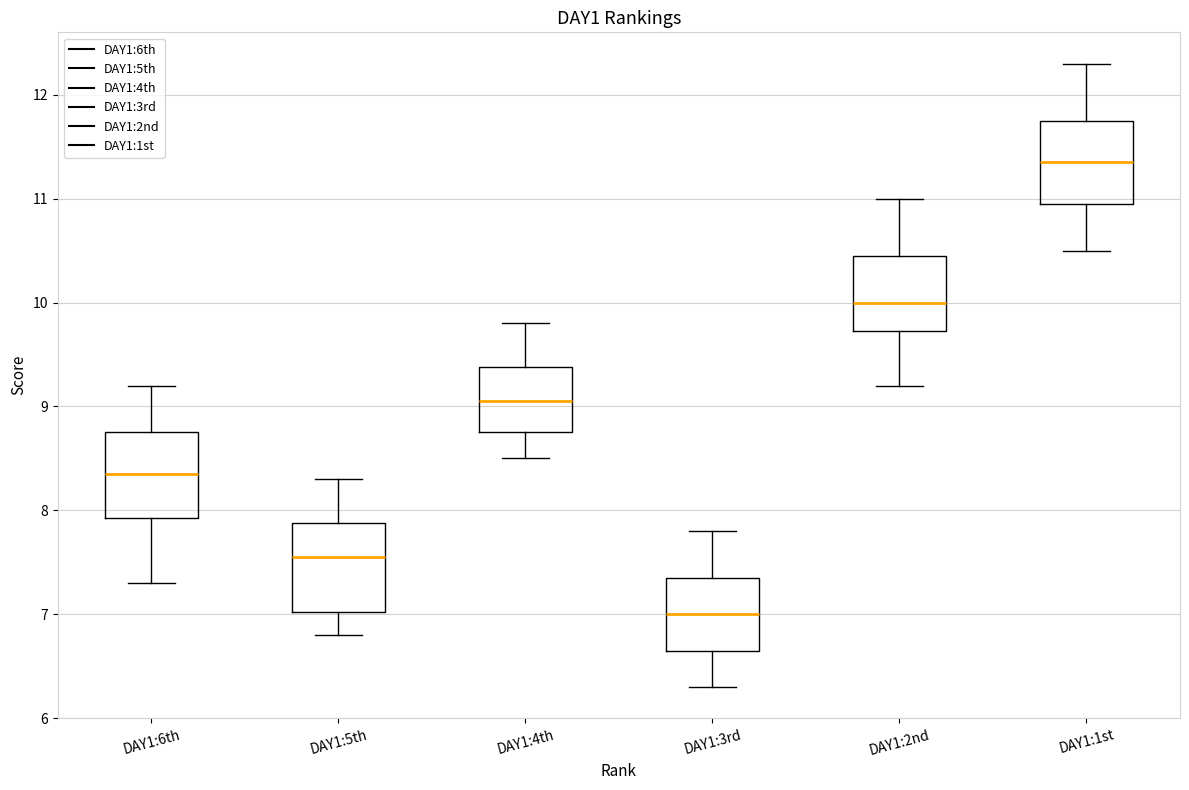

Reading left to right, read every box against the y-axis: the position of its median line, the range the box covers, and the ends of its whiskers. The values are not printed on the chart, so give them approximately, as read against the axis.

DAY1:6th: median 8.4, box 7.9 to 8.8, whiskers 7.3 to 9.2
DAY1:5th: median 7.6, box 7.0 to 7.9, whiskers 6.8 to 8.3
DAY1:4th: median 9.1, box 8.8 to 9.4, whiskers 8.5 to 9.8
DAY1:3rd: median 7.0, box 6.7 to 7.4, whiskers 6.3 to 7.8
DAY1:2nd: median 10.0, box 9.7 to 10.5, whiskers 9.2 to 11.0
DAY1:1st: median 11.4, box 11.0 to 11.8, whiskers 10.5 to 12.3